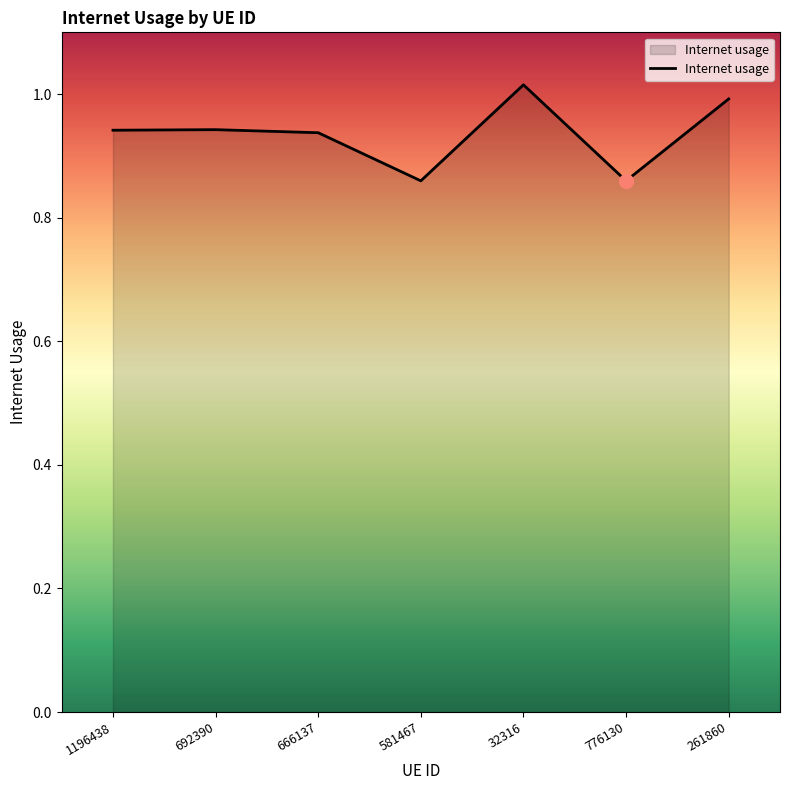

Which label corresponds to the largest value in the chart?

32316